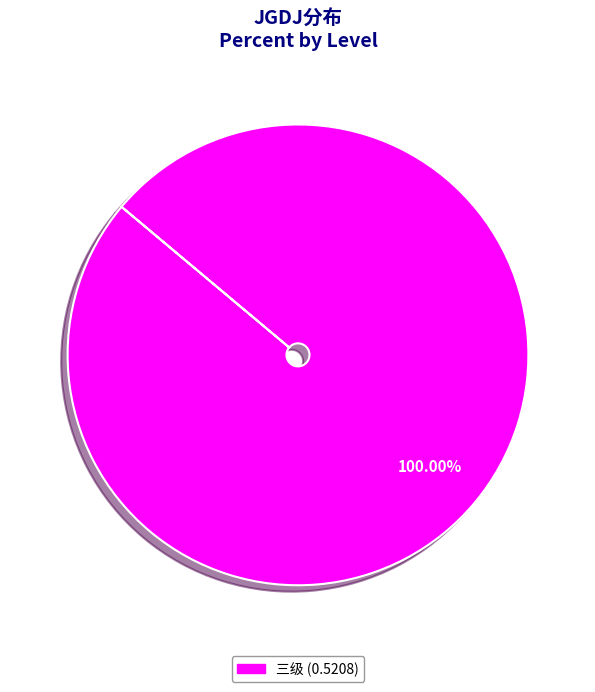

How many segments does this pie chart have?

1